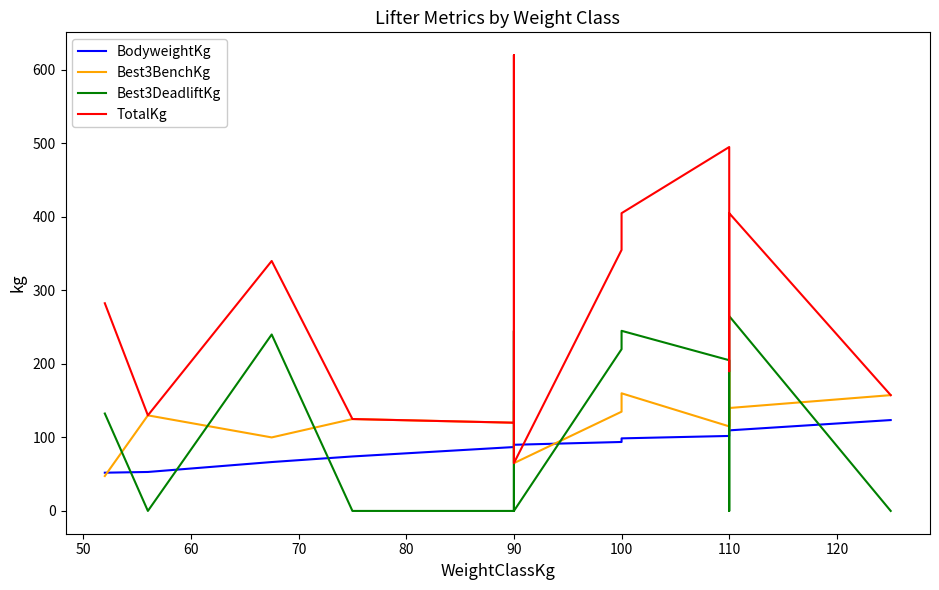

Reading left to right, transcribe all the data shown in this chart.

BodyweightKg: 52.0	53.0	66.5	74.1	86.9	89.5	90.0	93.8	98.7	102.0	107.0	107.2	109.6	123.6
Best3BenchKg: 47.5	130.0	100.0	125.0	120.0	150.0	65.0	135.0	160.0	115.0	190.0	110.0	140.0	157.5
Best3DeadliftKg: 132.5	0.0	240.0	0.0	0.0	245.0	0.0	220.0	245.0	205.0	0.0	190.0	265.0	0.0
TotalKg: 282.5	130.0	340.0	125.0	120.0	620.0	65.0	355.0	405.0	495.0	190.0	300.0	405.0	157.5